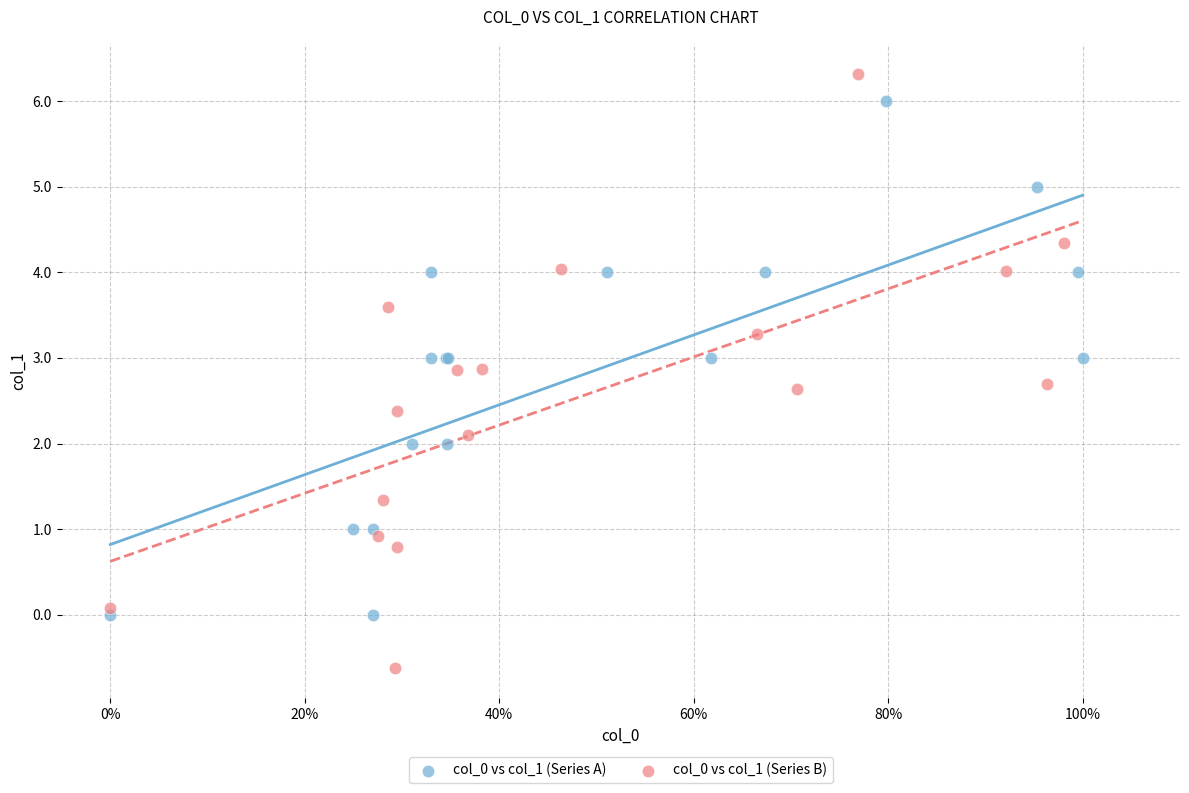

Which series contains the lowest Y value?

col_0 vs col_1 (Series B)